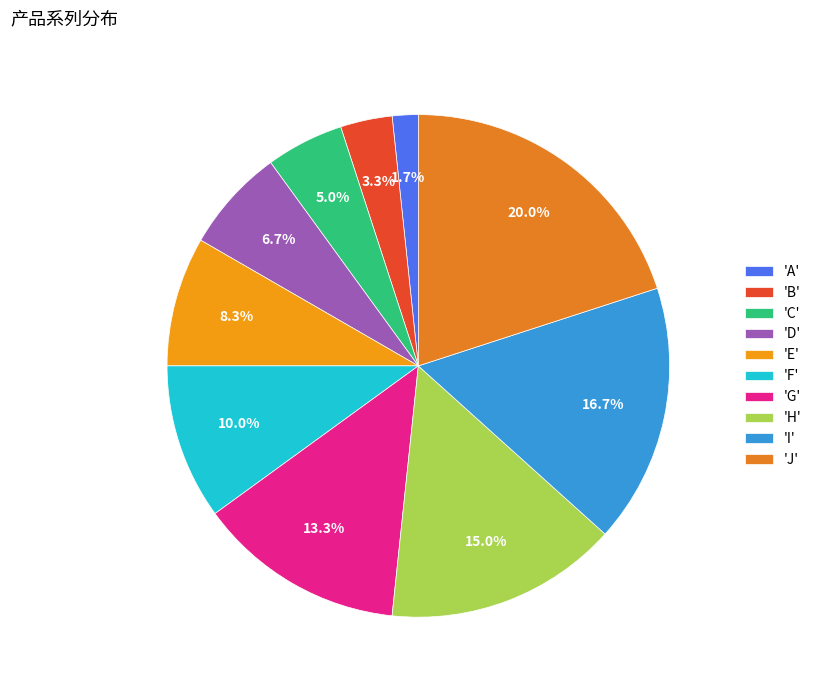

To the nearest percent, what is the difference between the largest and smallest slice percentages?

18%